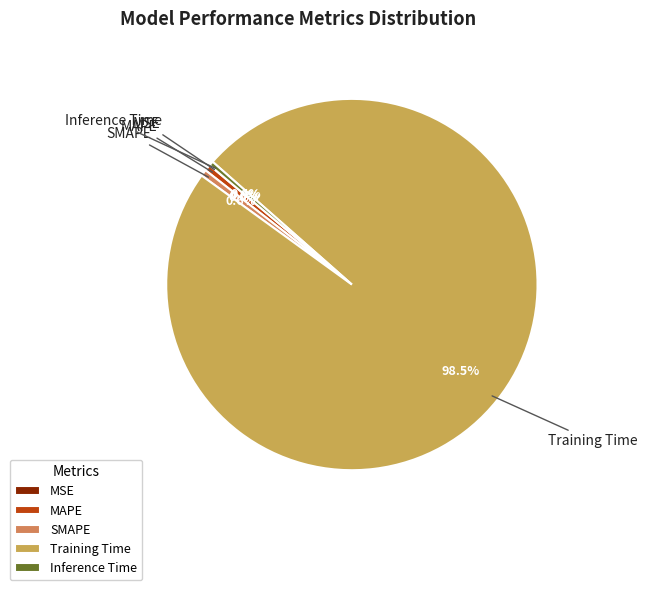

True or false: SMAPE accounts for 1% of the total.

True